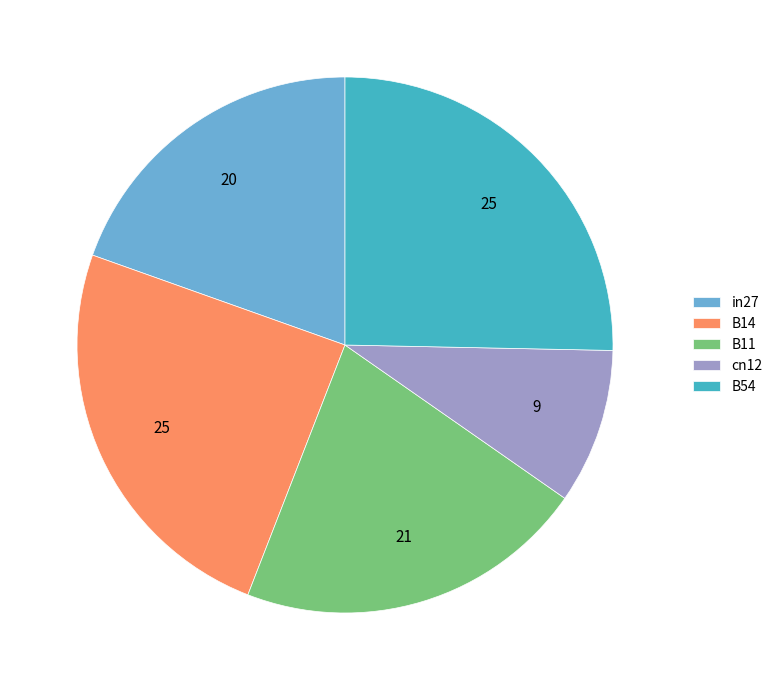

Is in27 the majority of the pie?

No